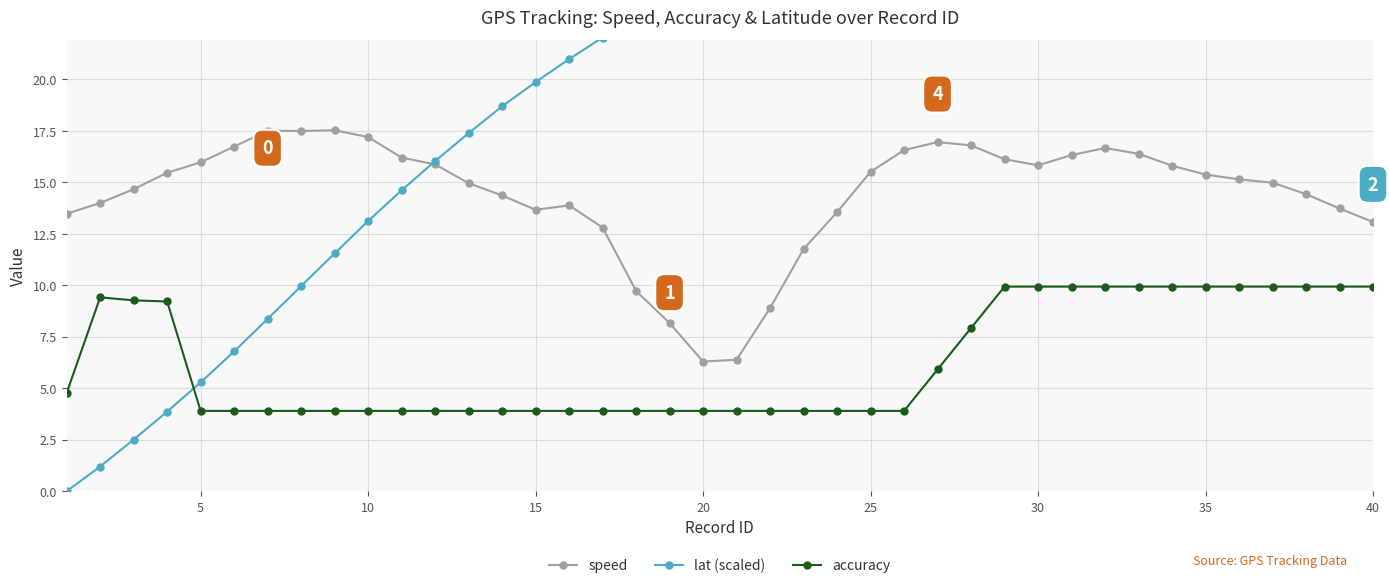

True or false: speed has more than 0 interior local peaks.

True